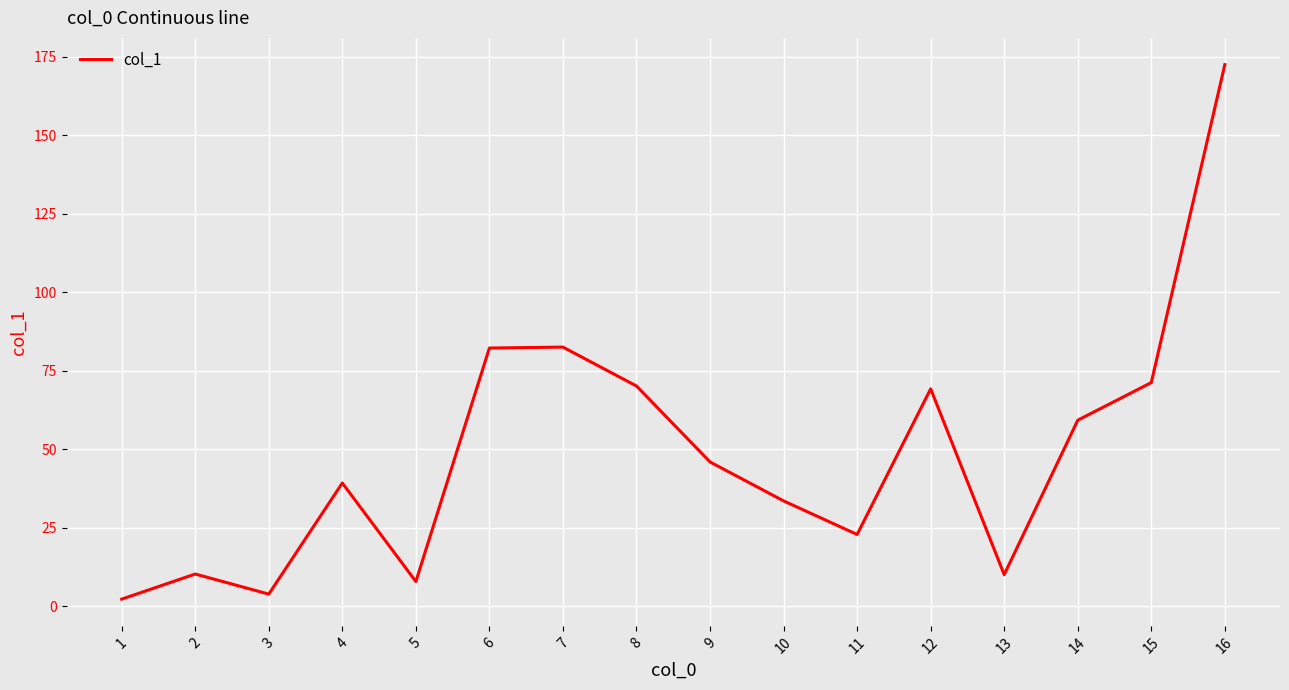

What is the difference between the maximum and minimum values?

170.3